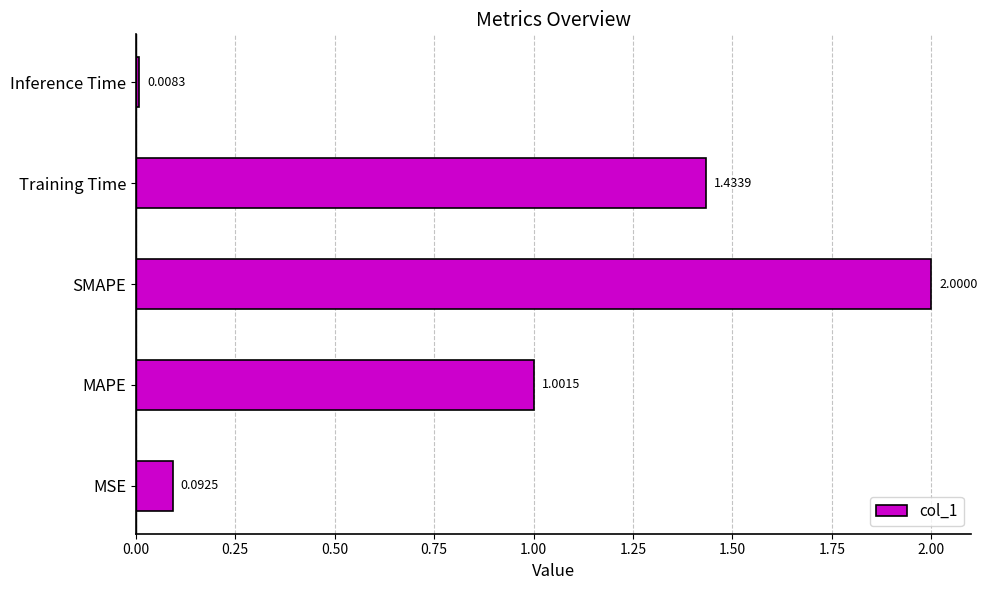

Which has a higher value, Inference Time or SMAPE?

SMAPE